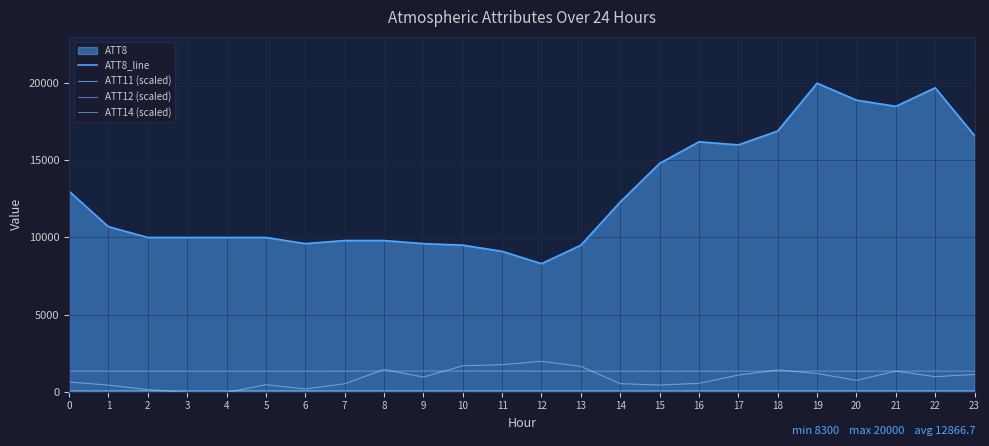

True or false: ATT8_line and ATT14 (scaled) intersect in this chart.

False